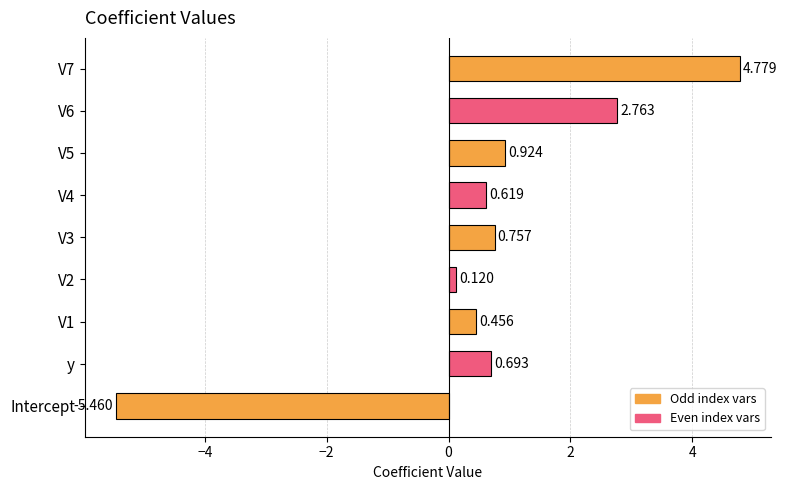

At which category does the chart reach its minimum across all series?

Intercept